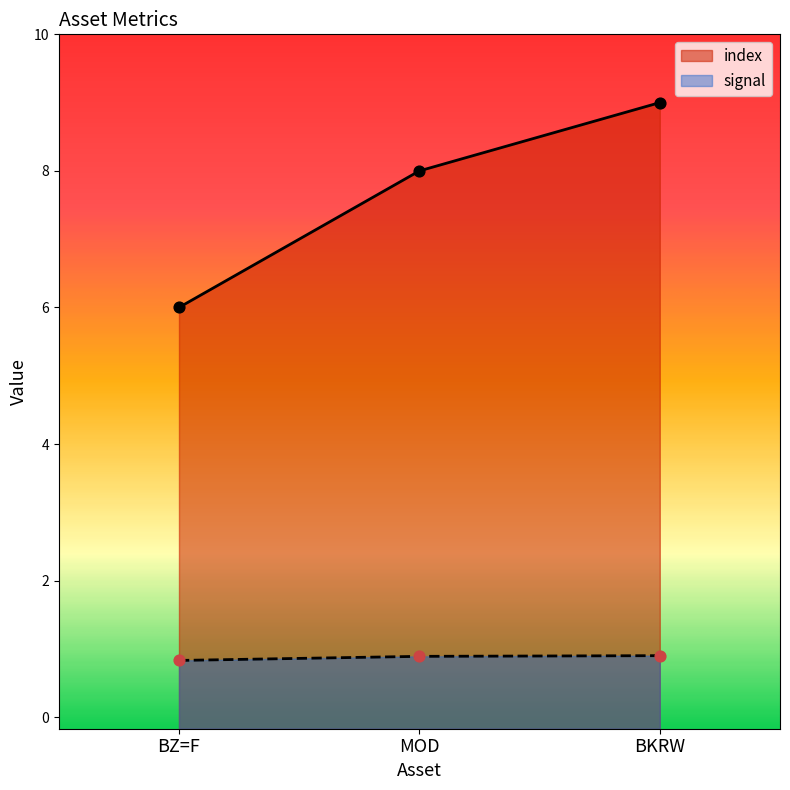

Which series has the largest total across all categories?

index